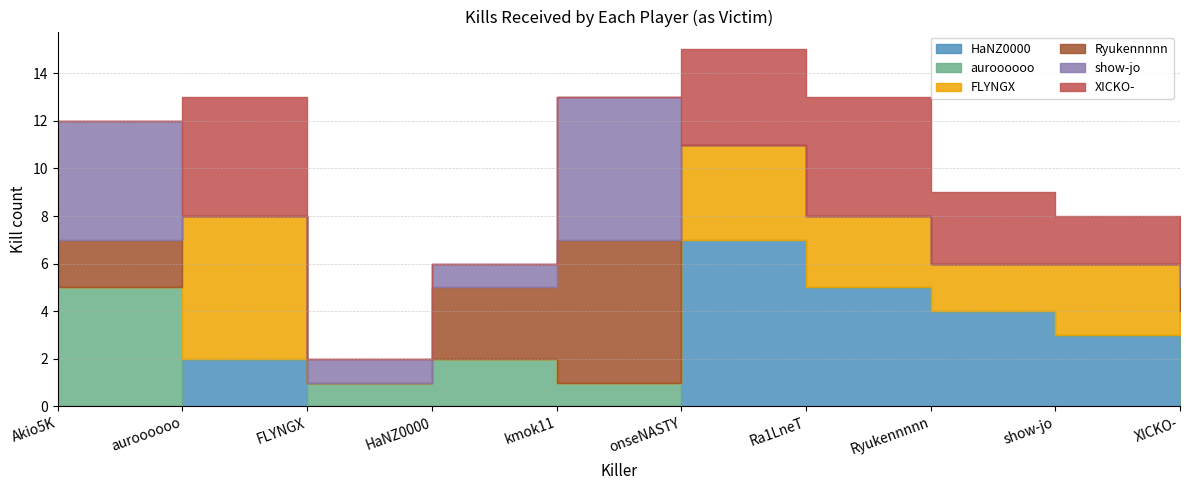

What is the difference between the maximum and minimum values in the FLYNGX series?

6